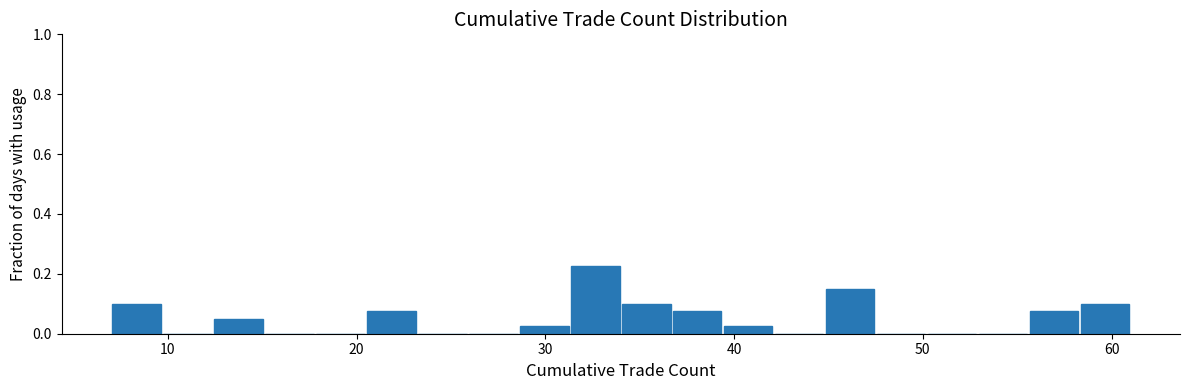

Around what value on the x-axis is the tallest bar? Give the approximate position of its centre, as read against the axis.

33